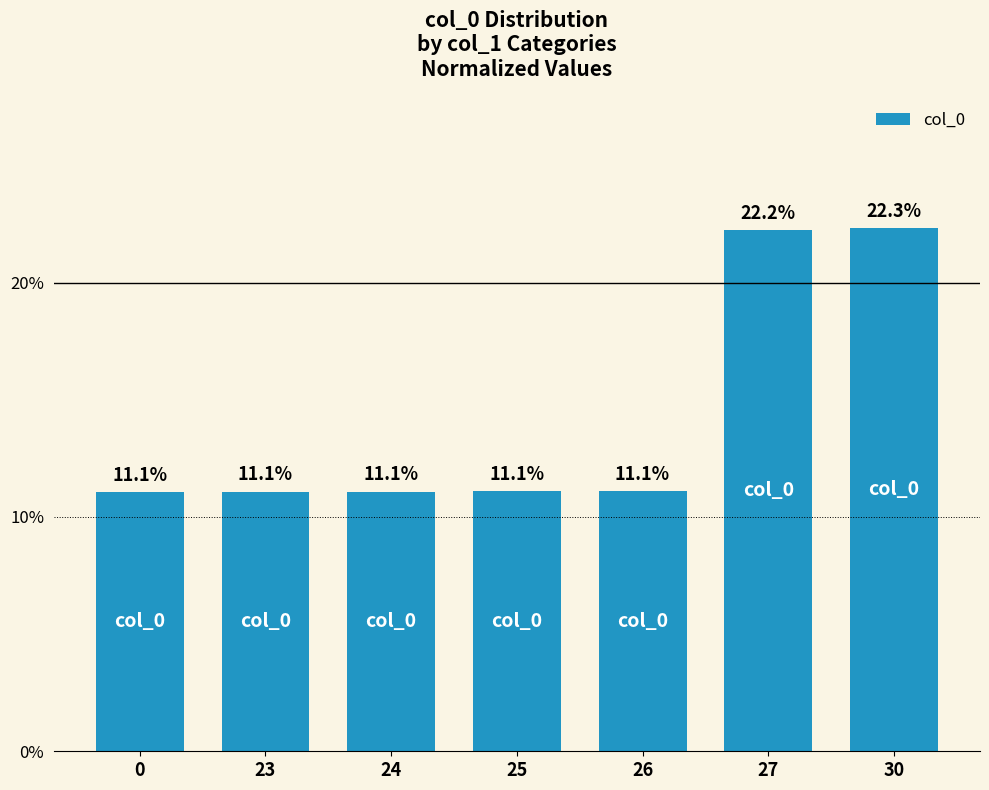

Reading left to right, list all the values displayed in this chart.

11.1	11.1	11.1	11.1	11.1	22.2	22.3